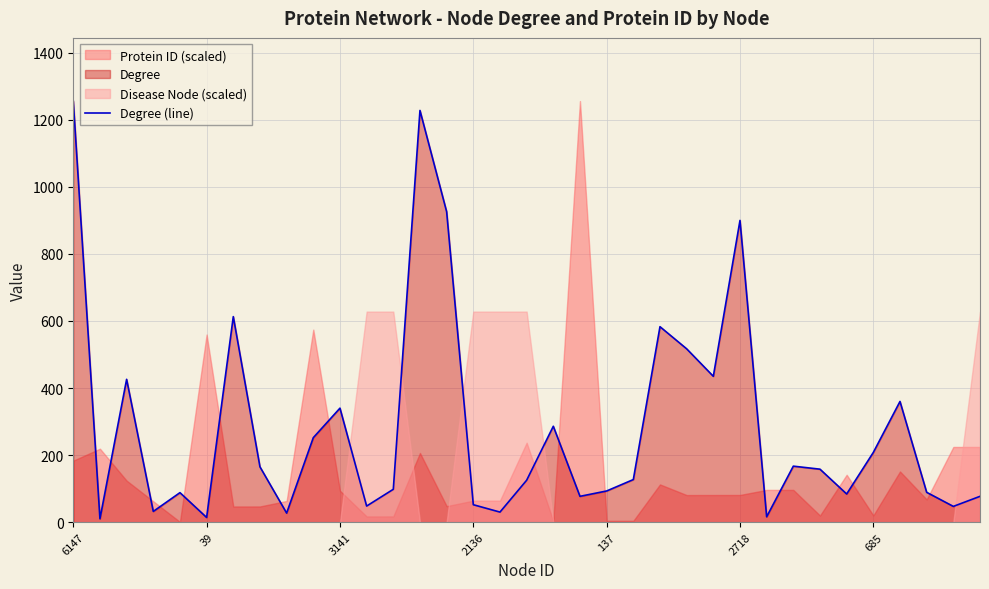

What is the change in value from 39 to 28?

+148